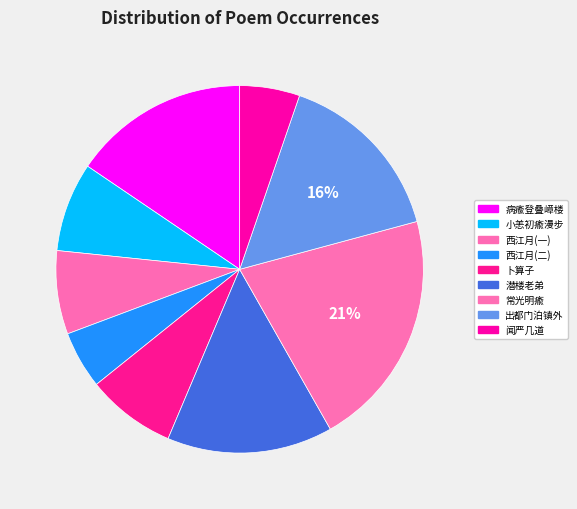

Count the number of slices in the pie.

9